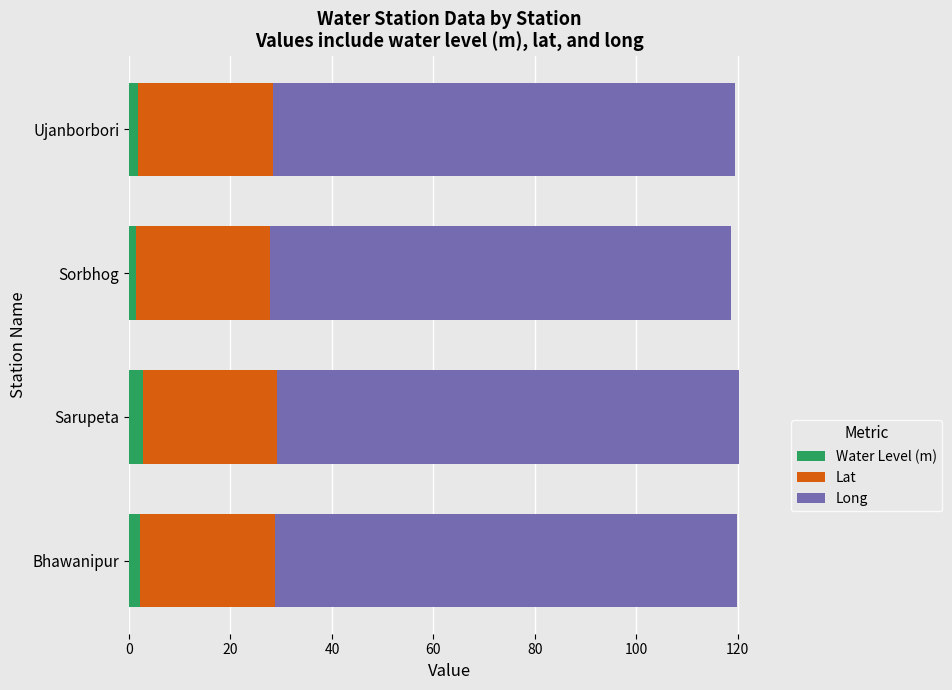

What is the sum of all Water Level (m) values?

8.1